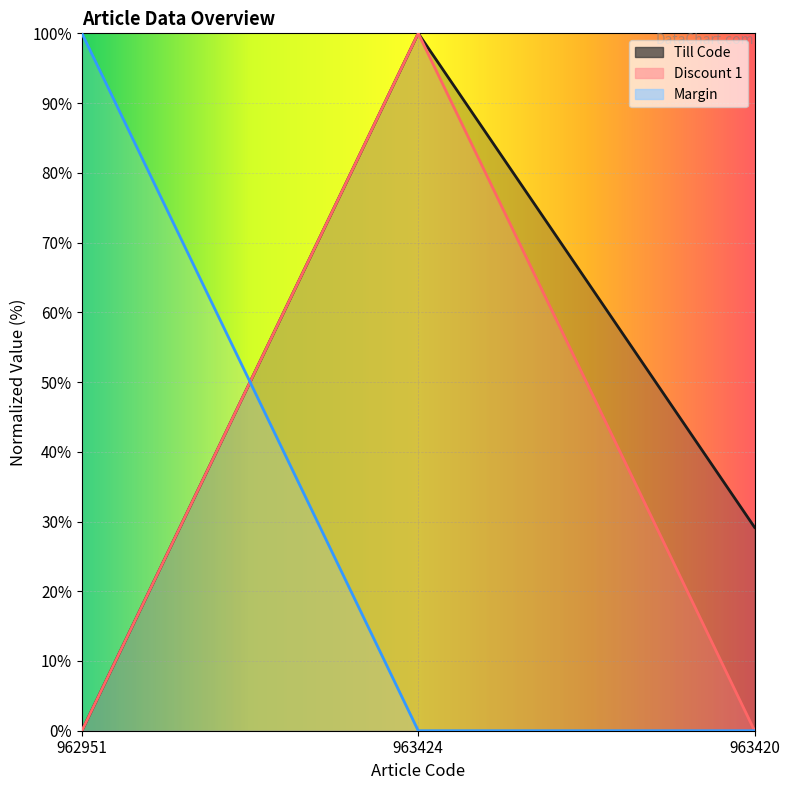

Reading right to left, transcribe all the data shown in this chart.

Till Code: 963420=0.3	963424=1.0	962951=0.0
Discount 1: 963420=0.0	963424=1.0	962951=0.0
Margin: 963420=0.0	963424=0.0	962951=1.0